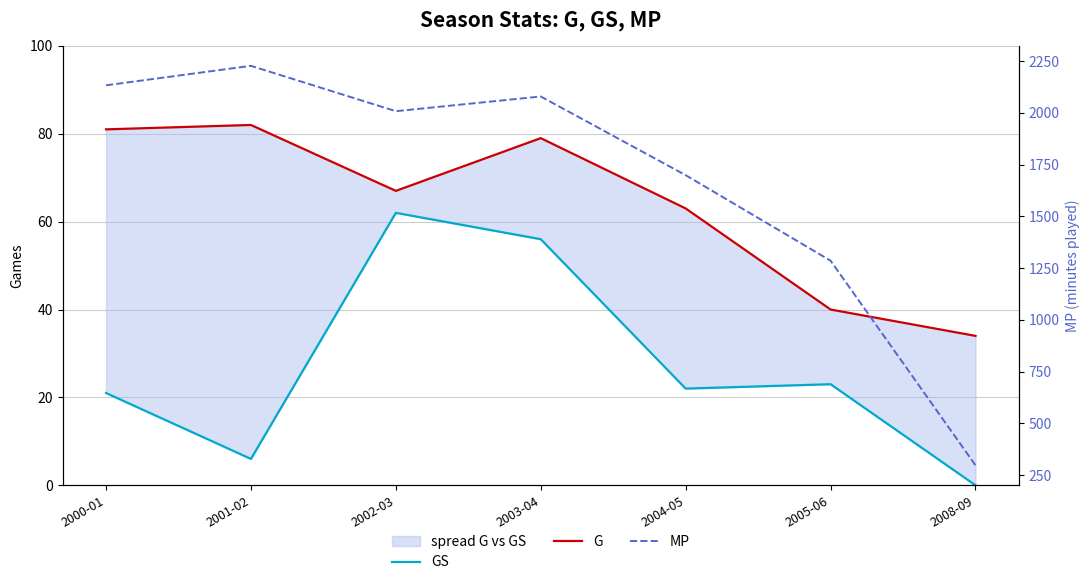

Where is GS nearest to the value 31?

2005-06